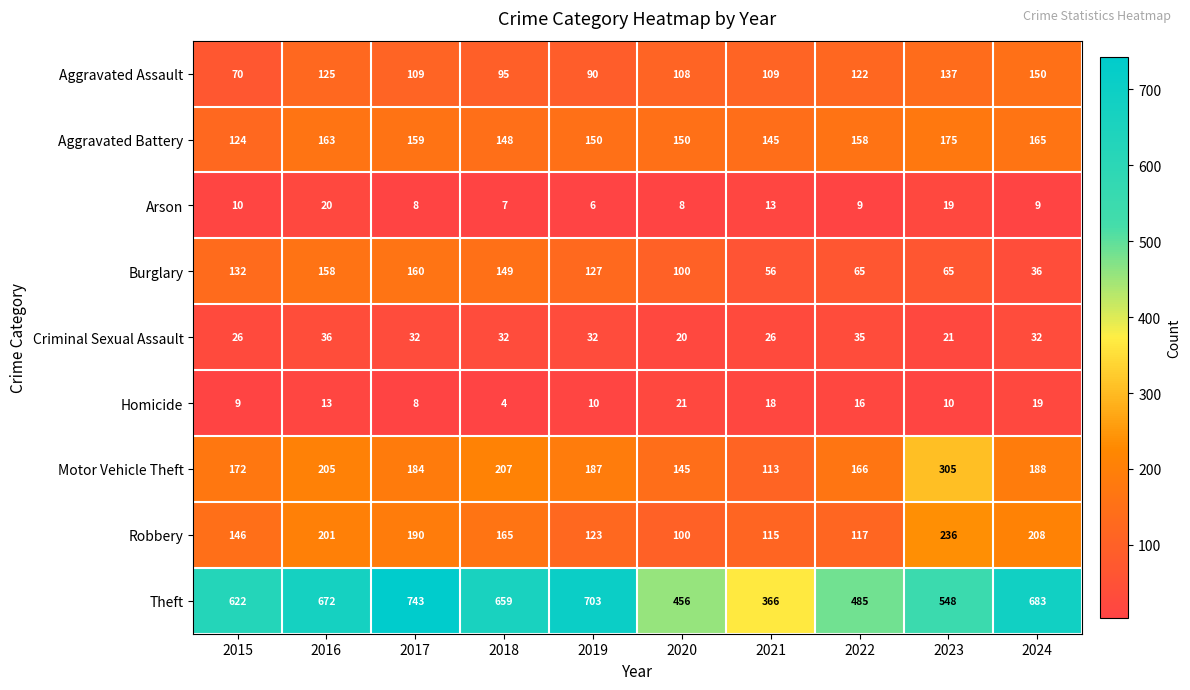

What is the sum of all Burglary values?

1048